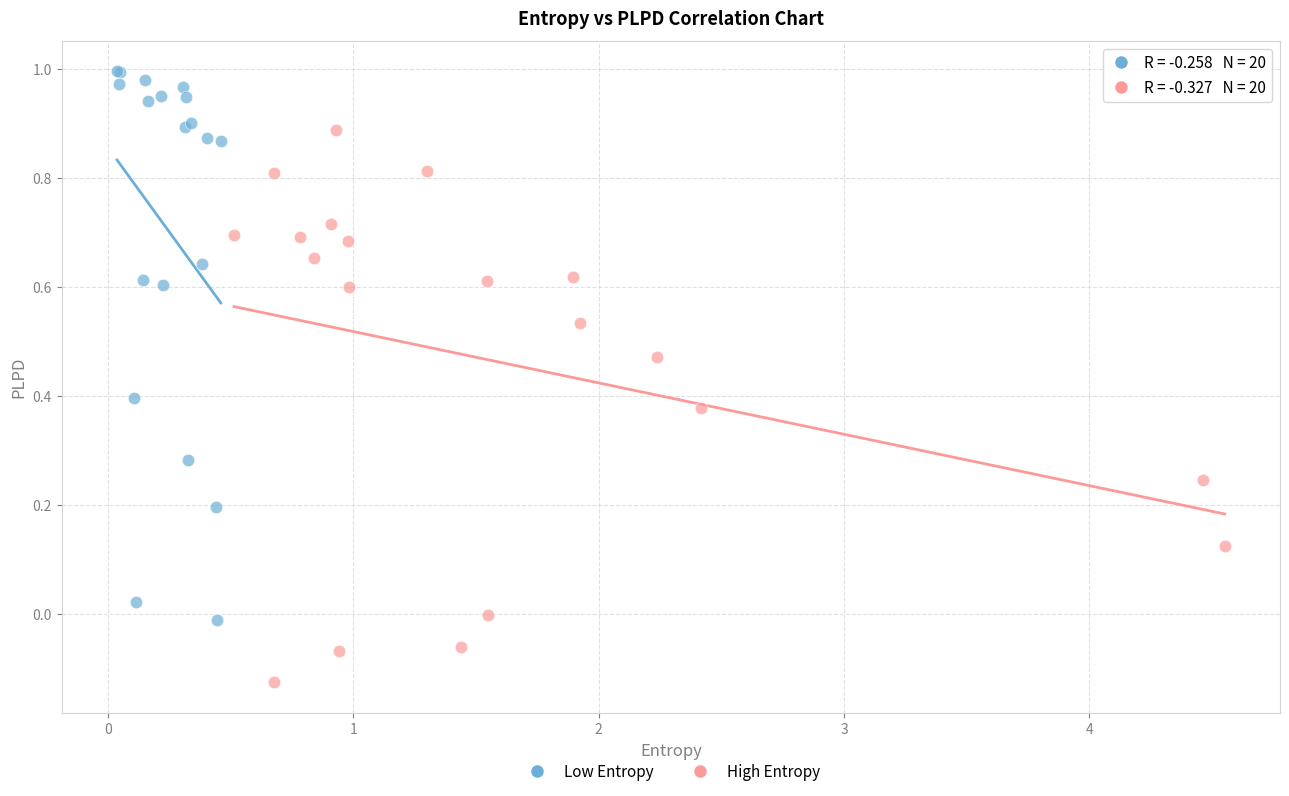

Which series reaches the minimum Y coordinate?

High Entropy